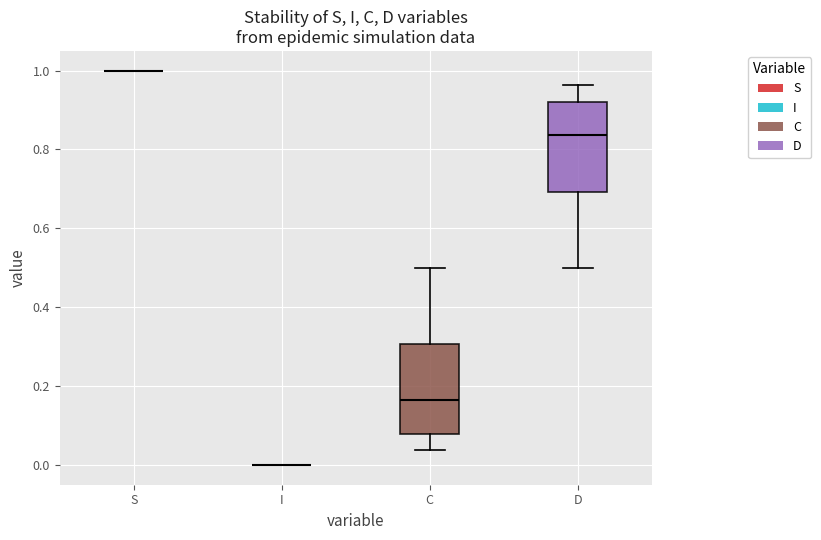

Reading left to right, transcribe this box plot: for each box, give where its median line is, the range the box spans, and where its two whiskers end, as read against the y-axis. The values are not printed on the chart, so give them approximately, as read against the axis.

S: box collapsed to a line at 1.00, whiskers 1.00 to 1.00
I: box collapsed to a line at 0.00, whiskers 0.00 to 0.00
C: median 0.16, box 0.08 to 0.30, whiskers 0.04 to 0.50
D: median 0.84, box 0.70 to 0.92, whiskers 0.50 to 0.96